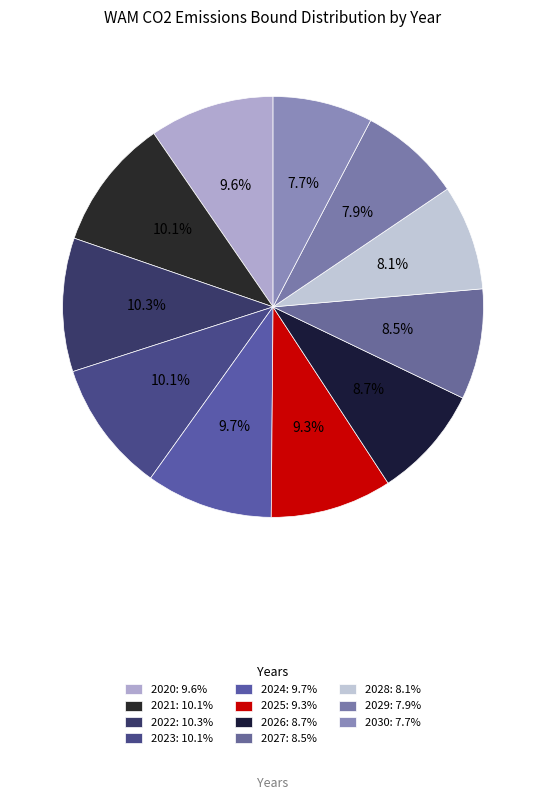

Count the number of slices in the pie.

11